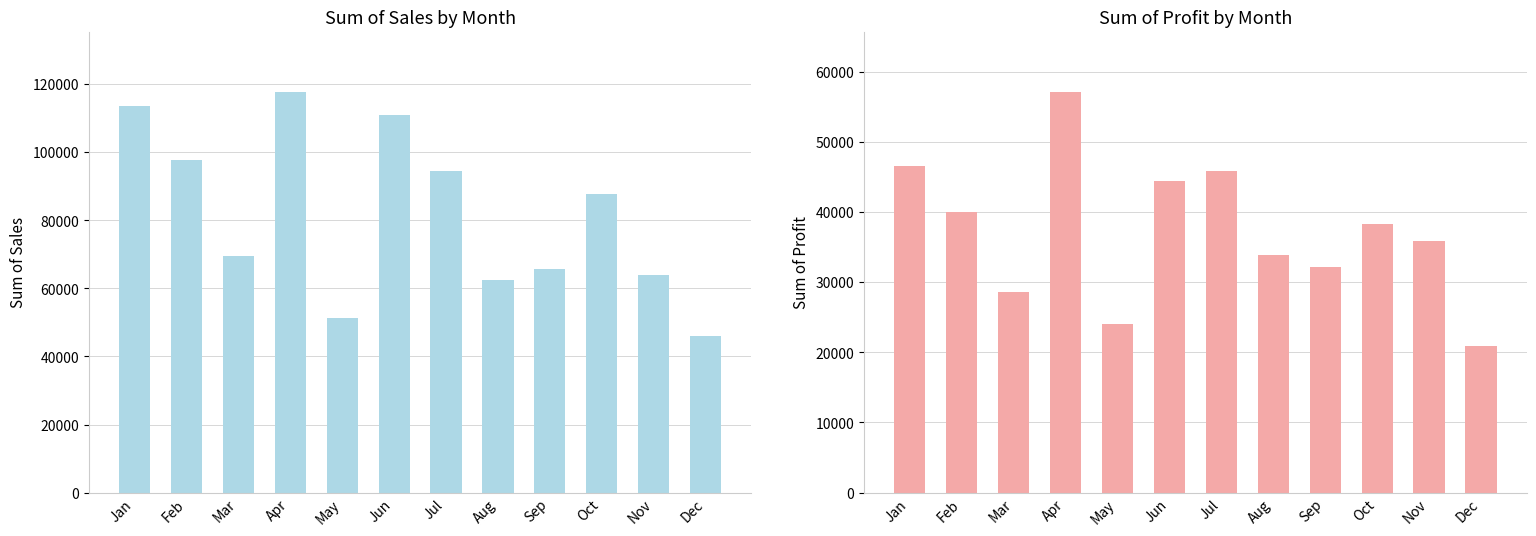

What is the sum of all Sum of Sales values?

981140.2